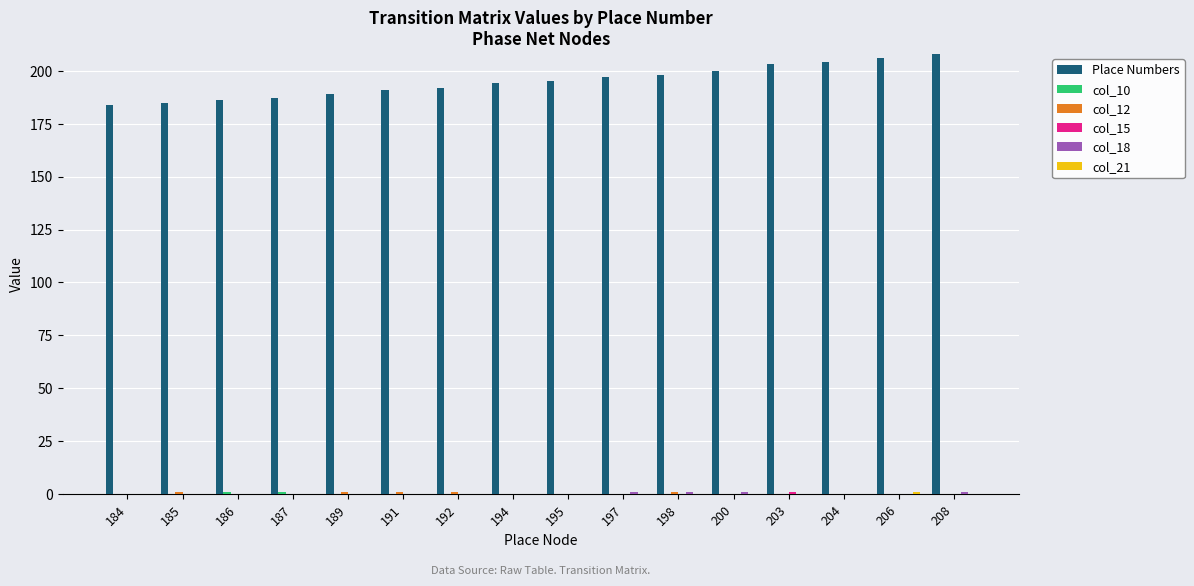

True or false: Place Numbers has a value of 53 at 203.

False